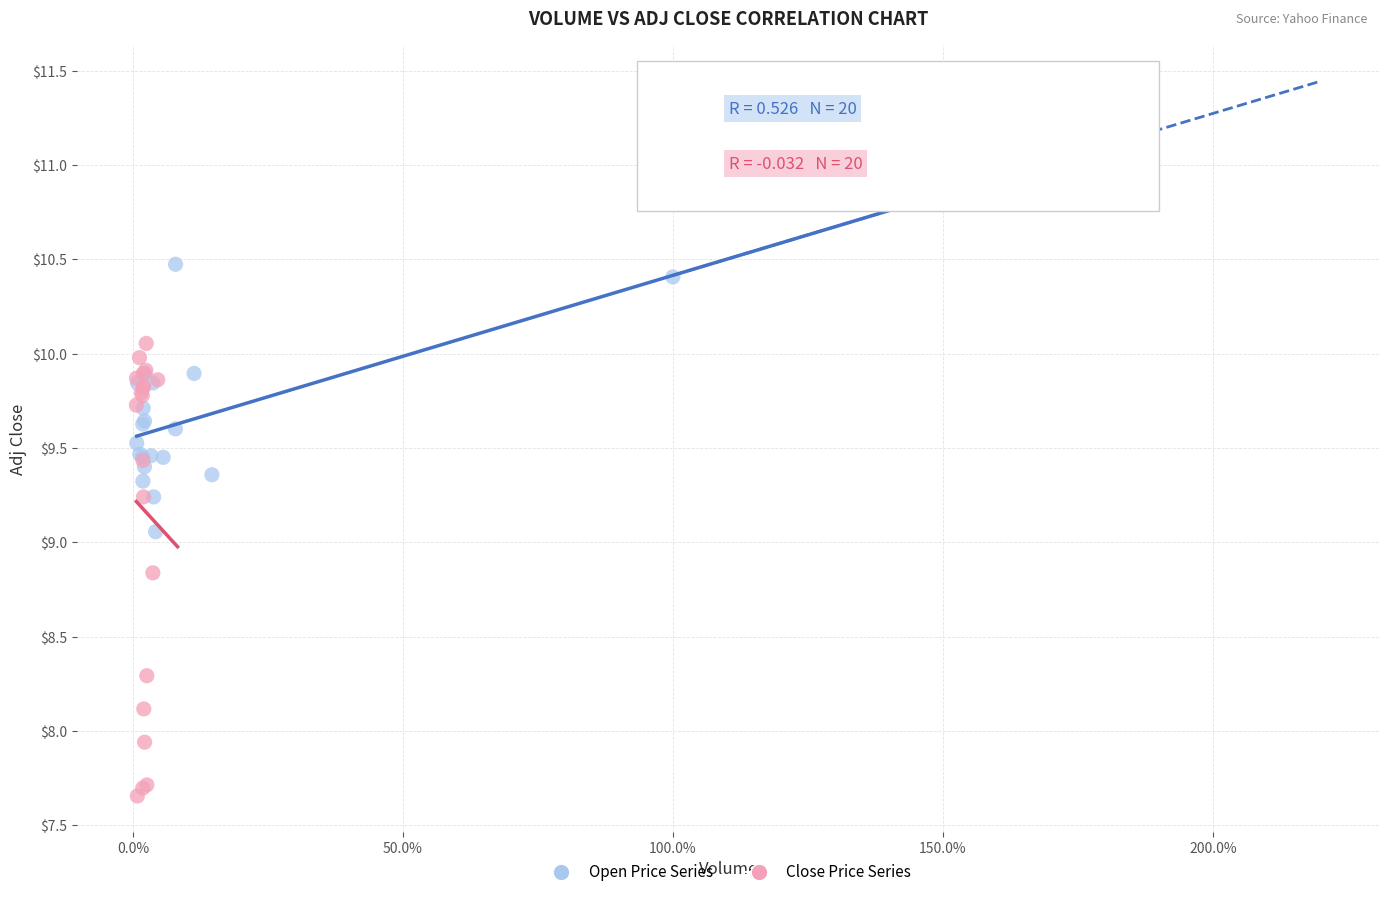

Which series reaches the minimum Y coordinate?

Close Price Series